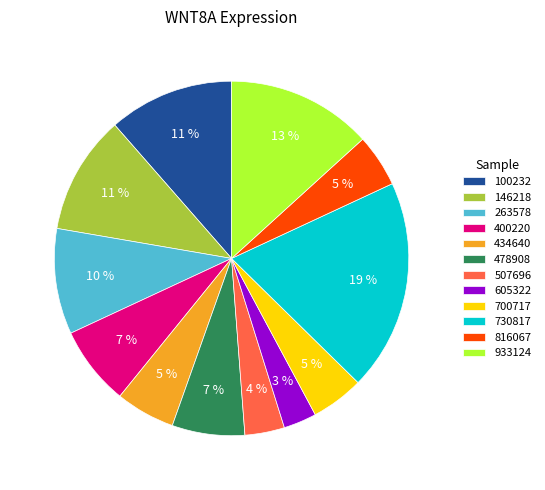

What percentage is the 700717 slice, to the nearest percent?

5%